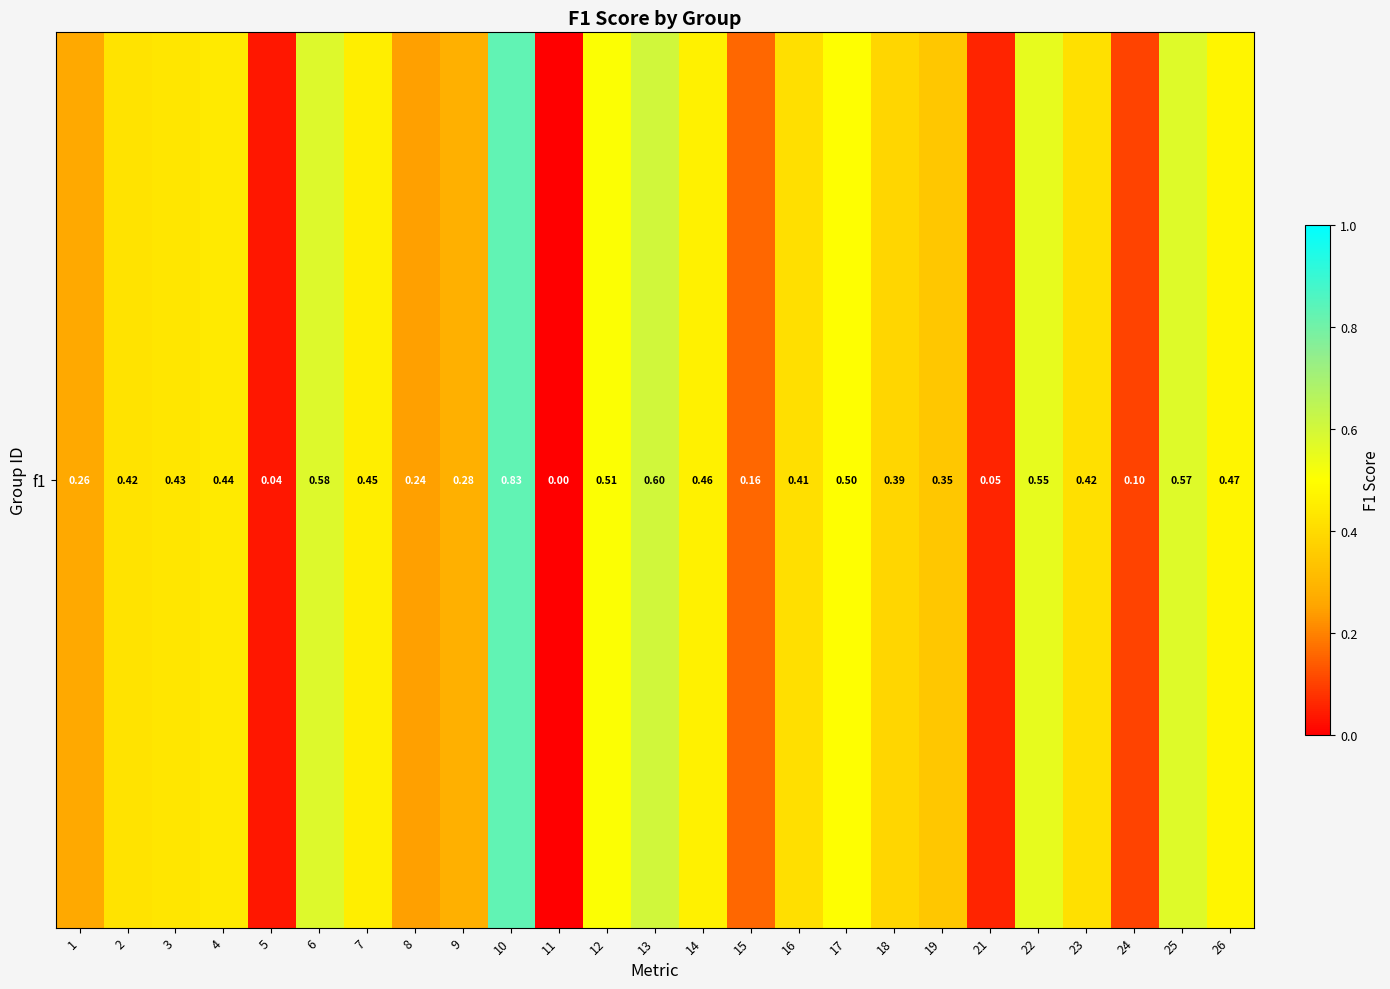

How many values are above zero?

24